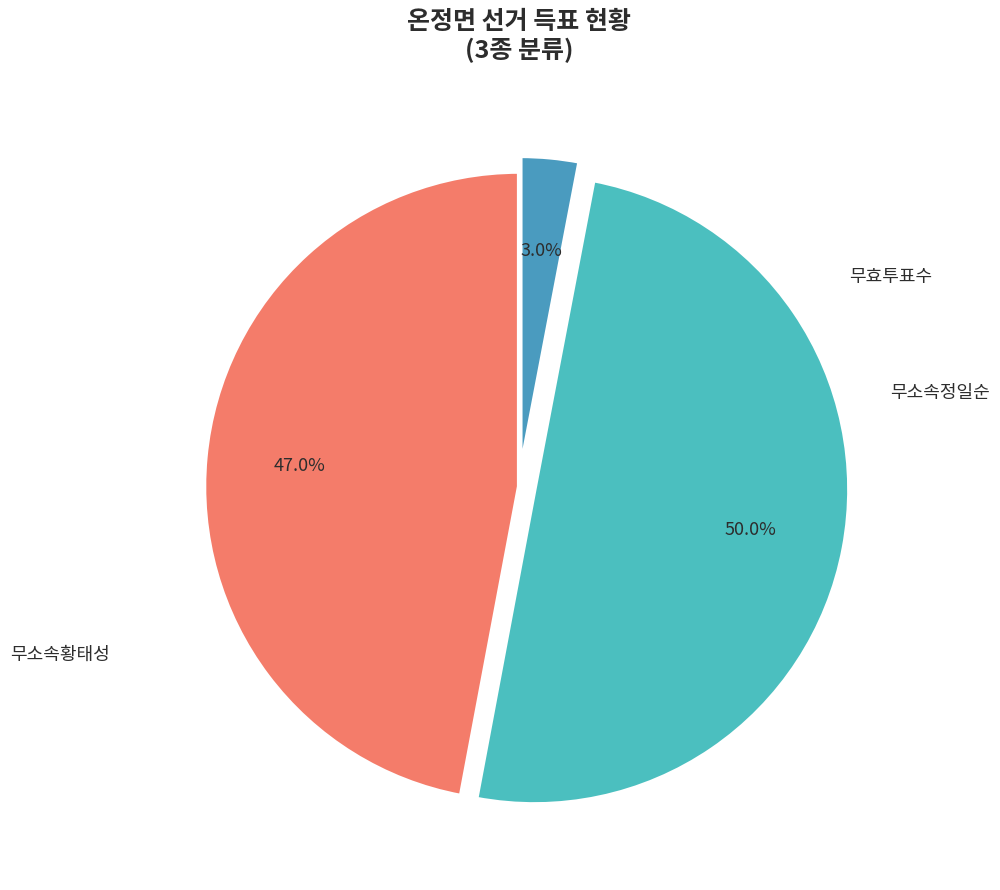

Do 무소속정일순 and 무효투표수 together represent more than half of the pie?

Yes